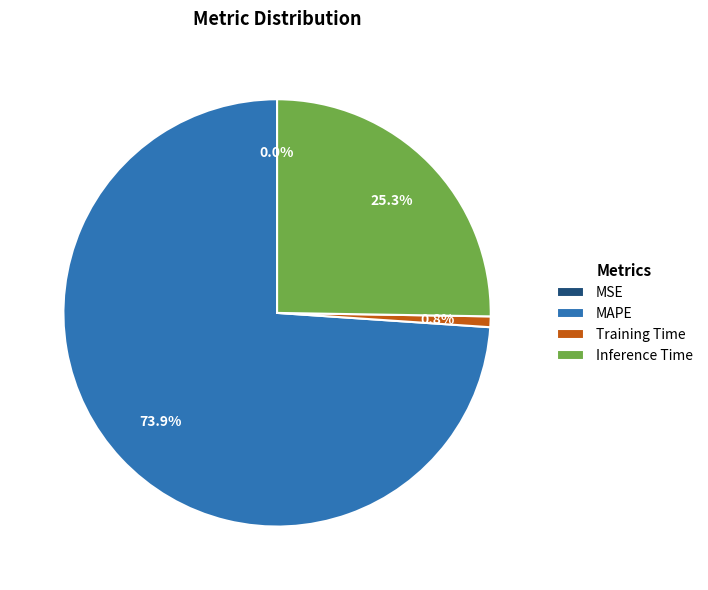

Which slice is the largest?

MAPE